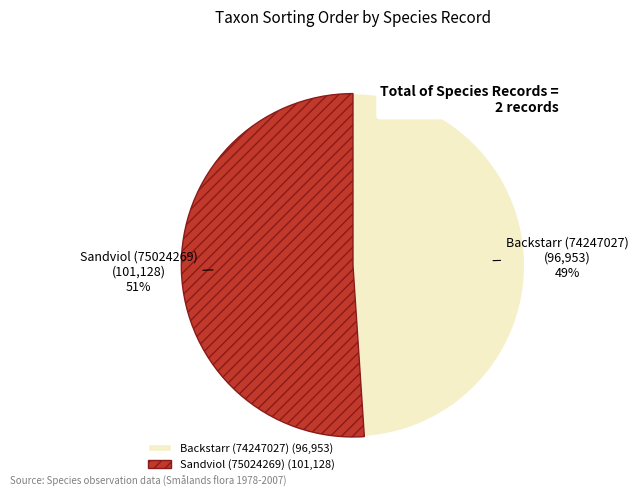

How many segments does this pie chart have?

2